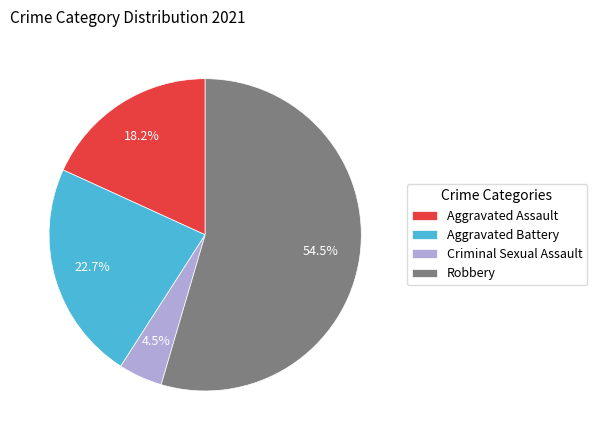

Count the number of slices in the pie.

4